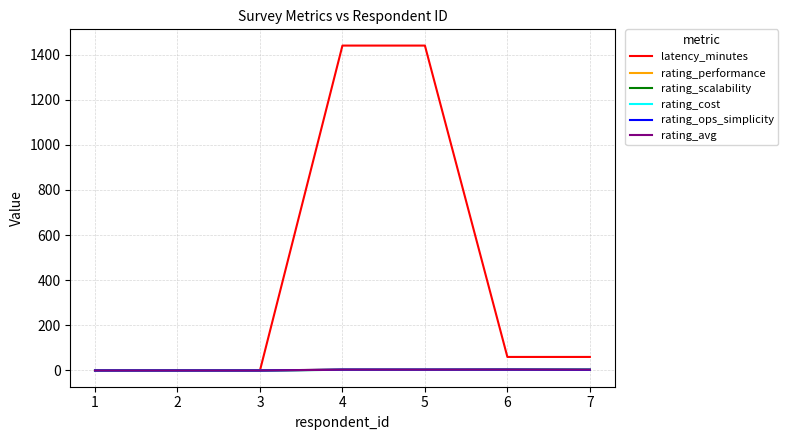

What is the sum of all rating_performance values?

16.0